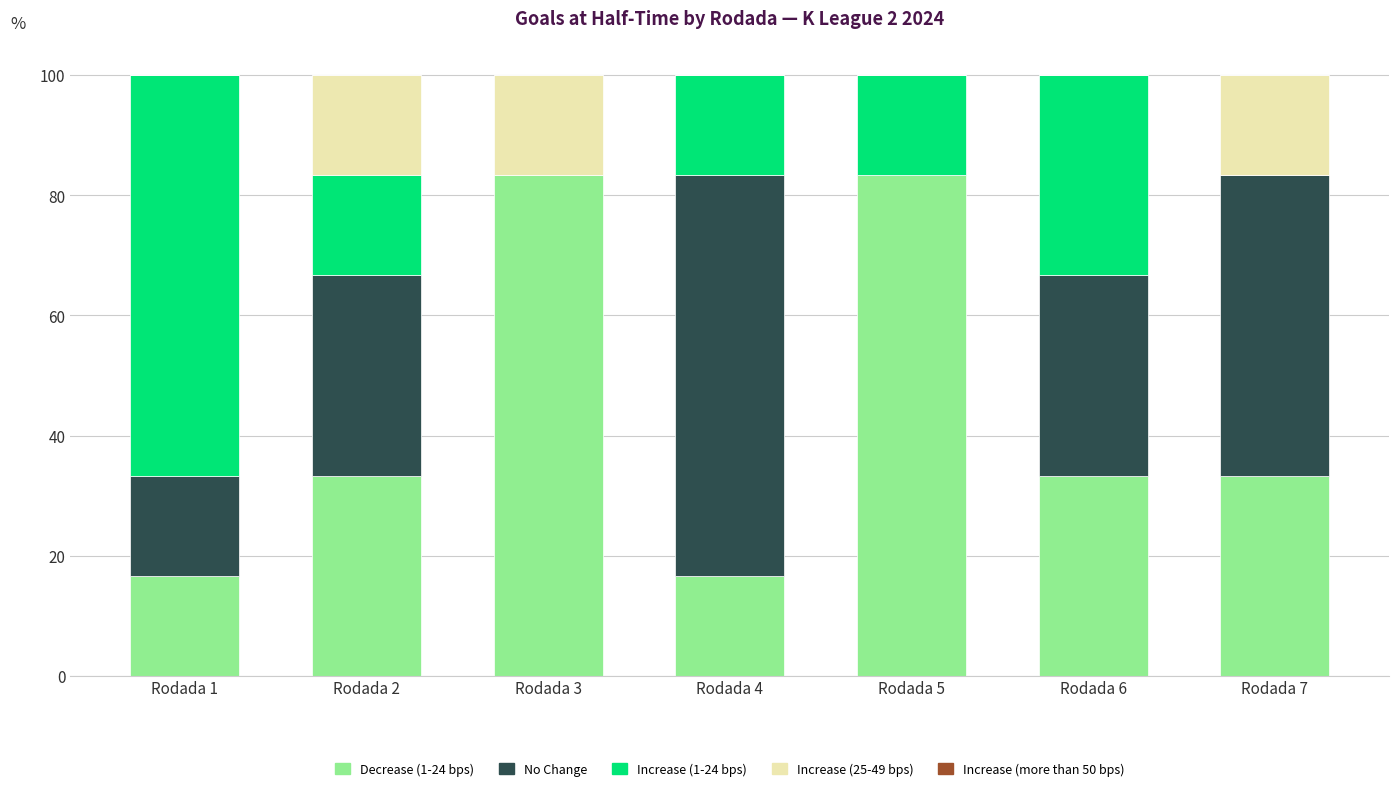

The value of Decrease (1-24 bps) at Rodada 2 is 19.7. True or false?

False